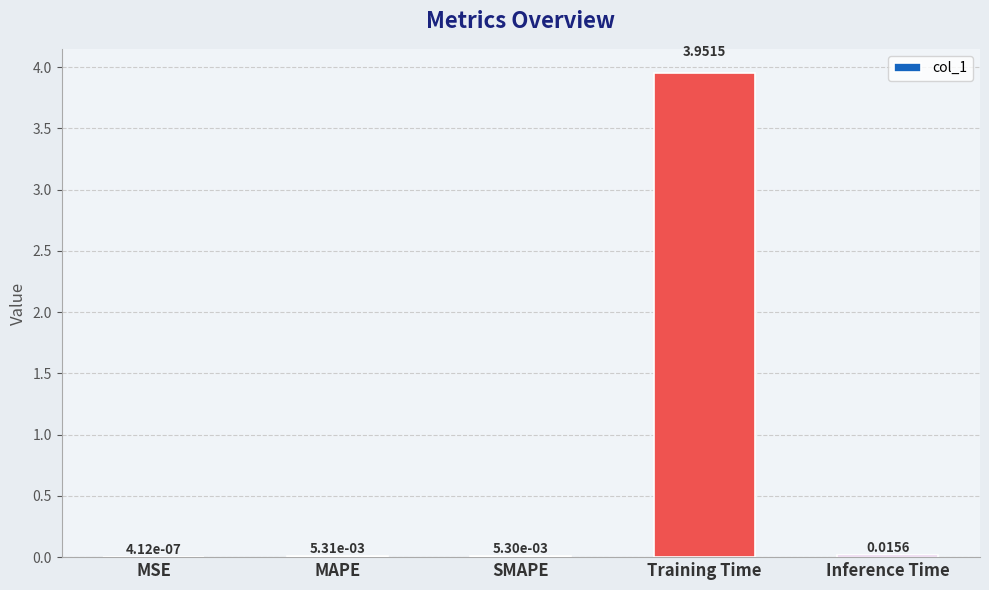

What is the change in value from SMAPE to Training Time?

+3.9